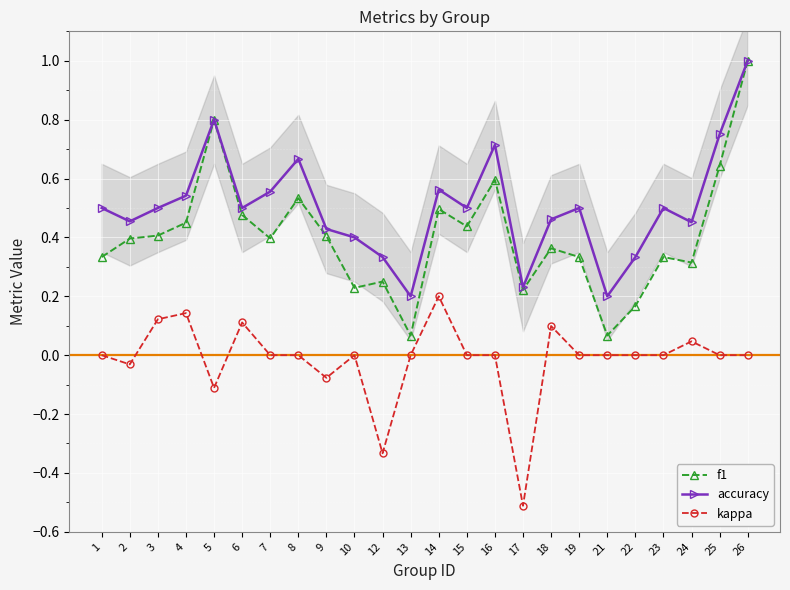

What is the difference between the f1 values at 22 and 21?

0.1